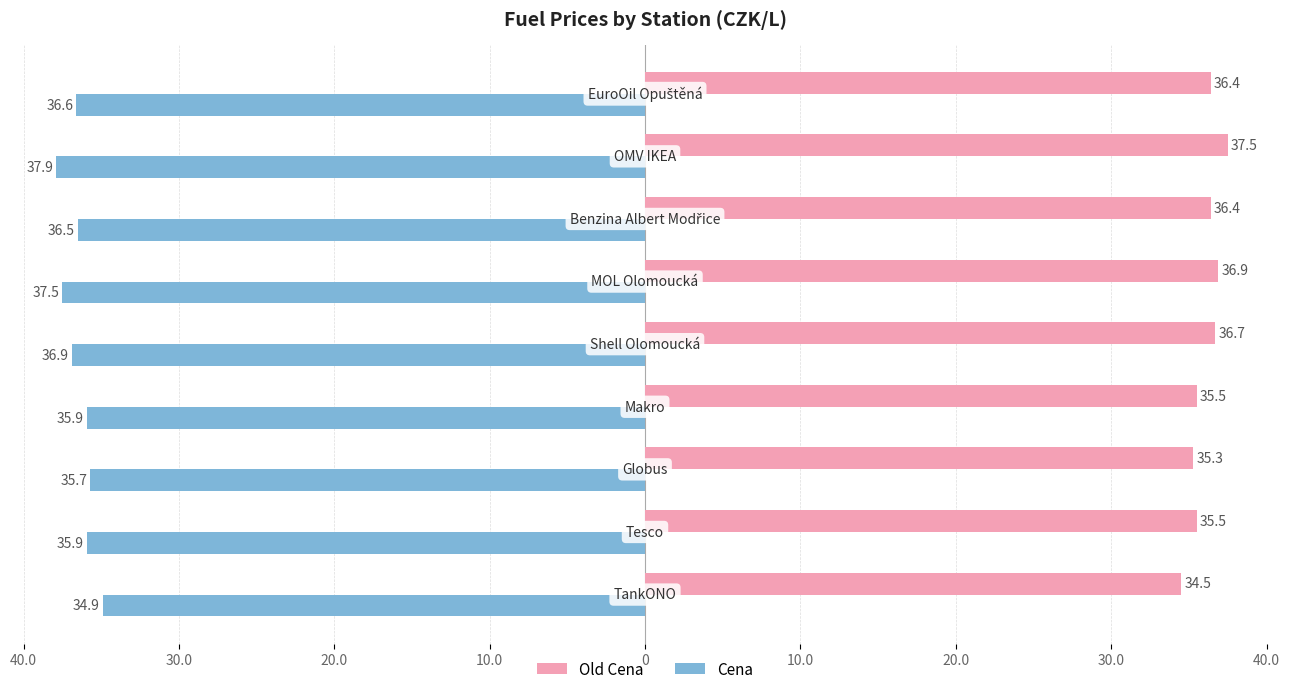

What are all the series names shown in the legend?

Old Cena, Cena